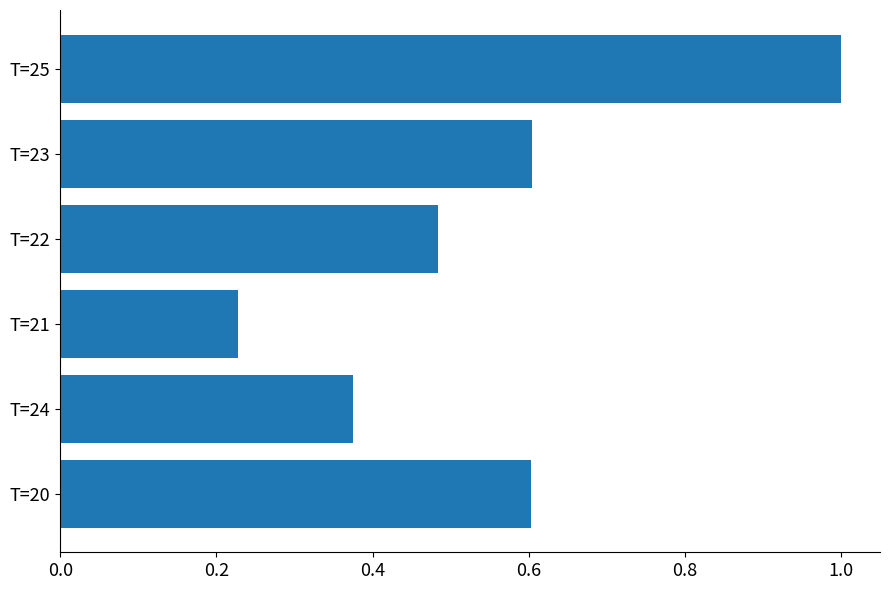

What is the difference between the maximum and minimum values?

0.8